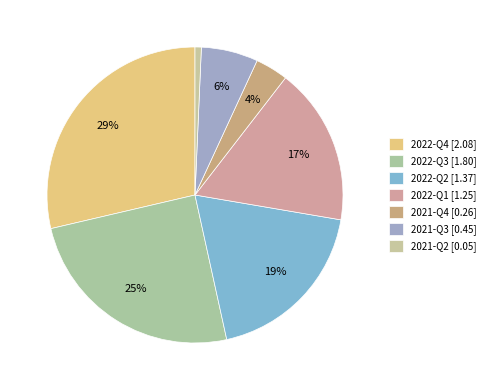

To the nearest percent, what is the difference between the 2022-Q1 and 2021-Q3 slice percentages?

11%